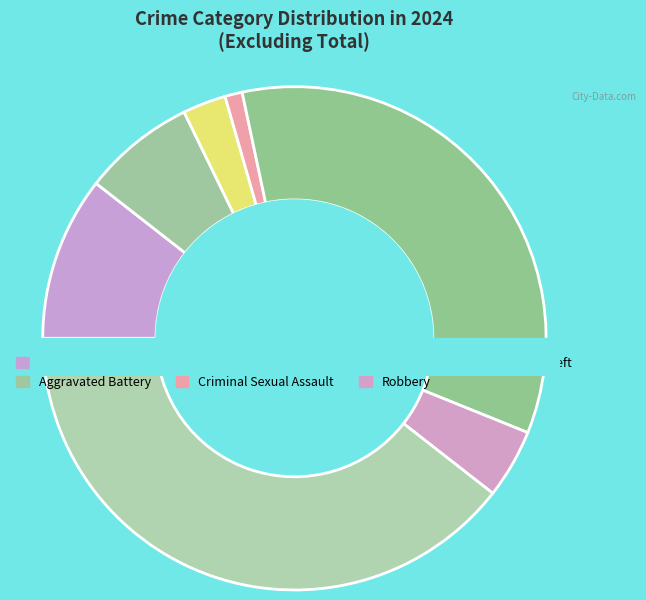

To the nearest percent, what percentage of the pie is Theft?

39%